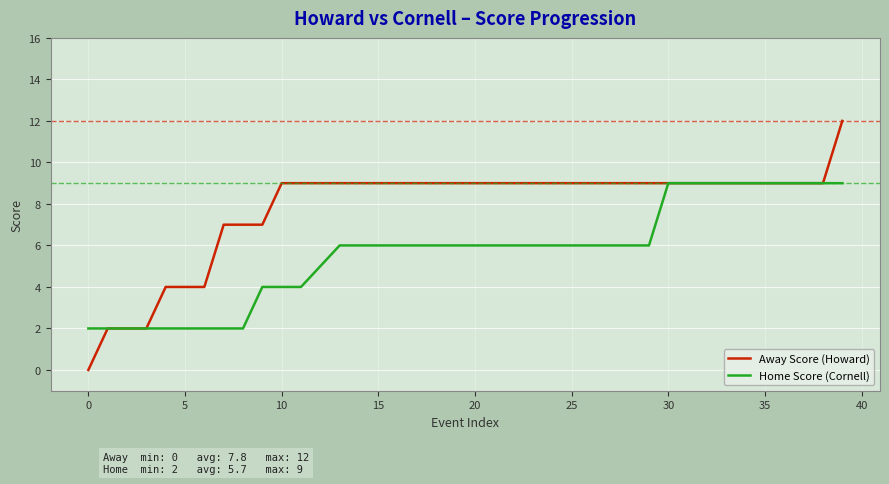

Which series has the largest range (max minus min)?

Away Score (Howard)